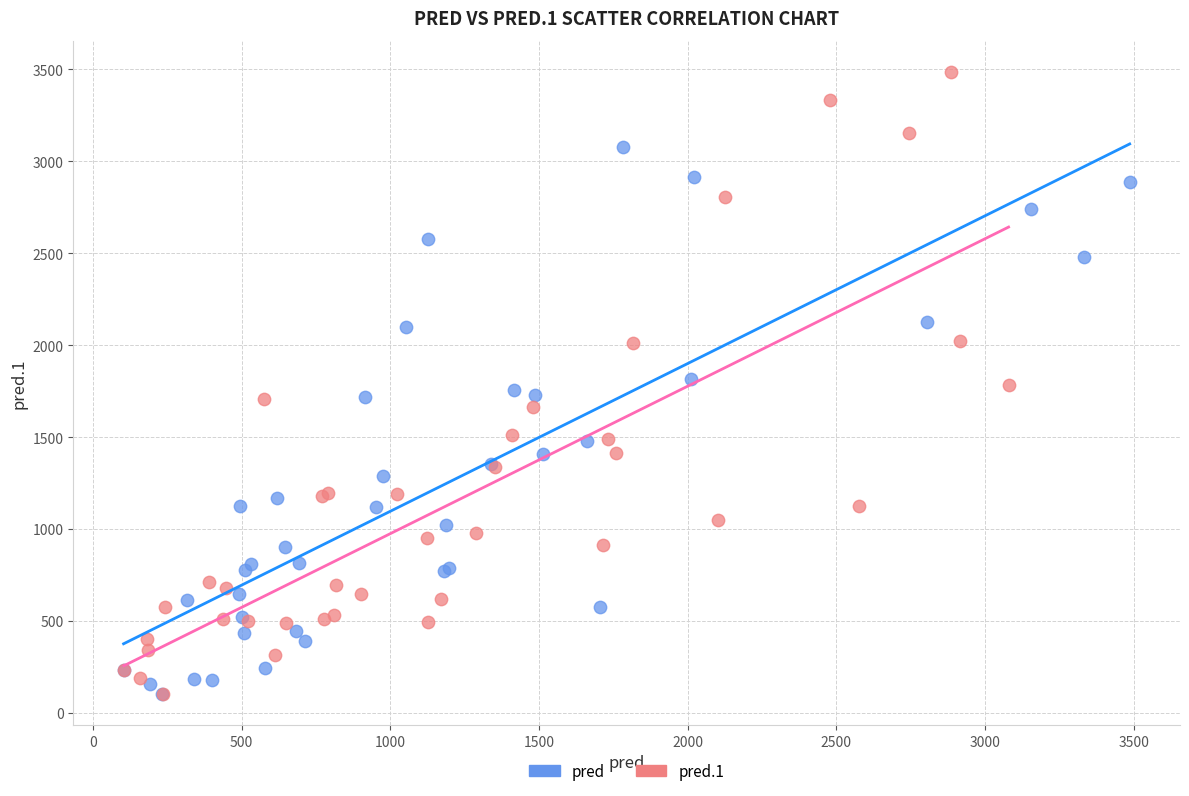

Which series has the largest Y range (max minus min)?

pred.1